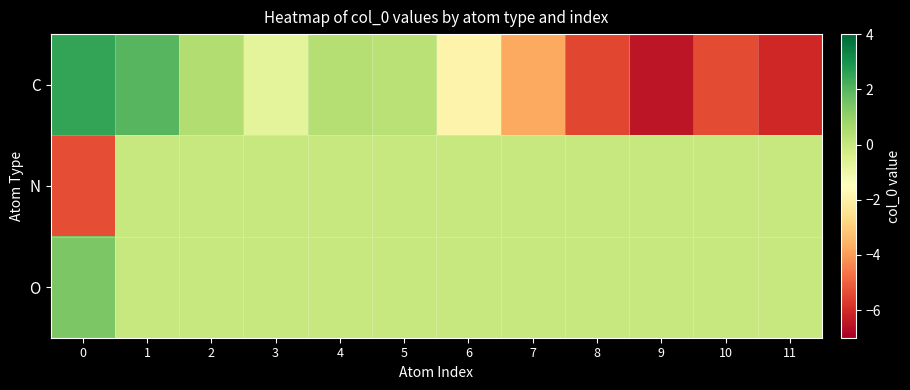

Between 8 and 1, which is larger?

1